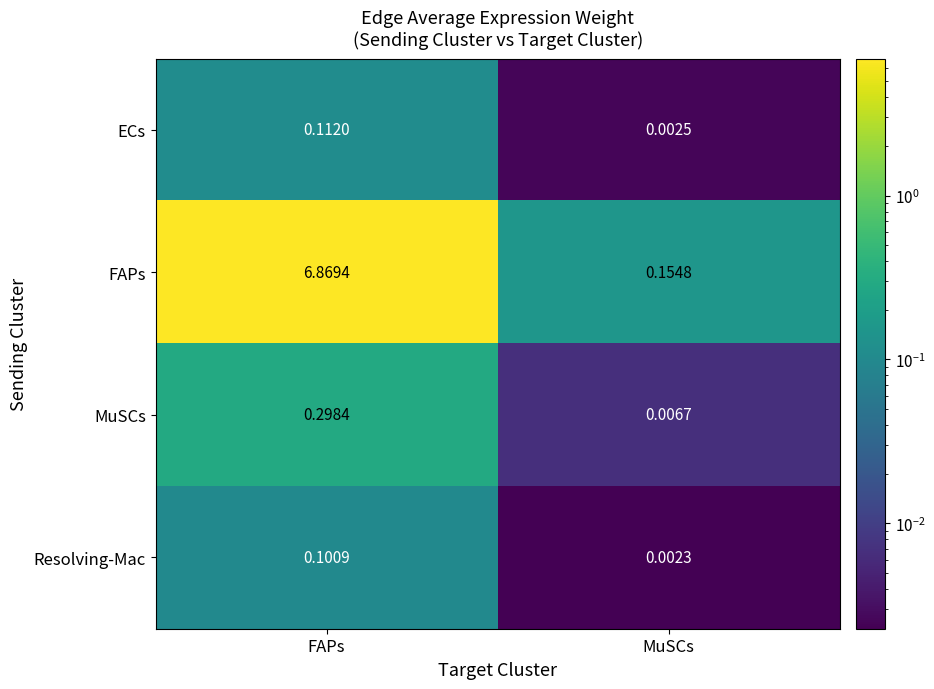

Which category has the highest value in the ECs series?

FAPs